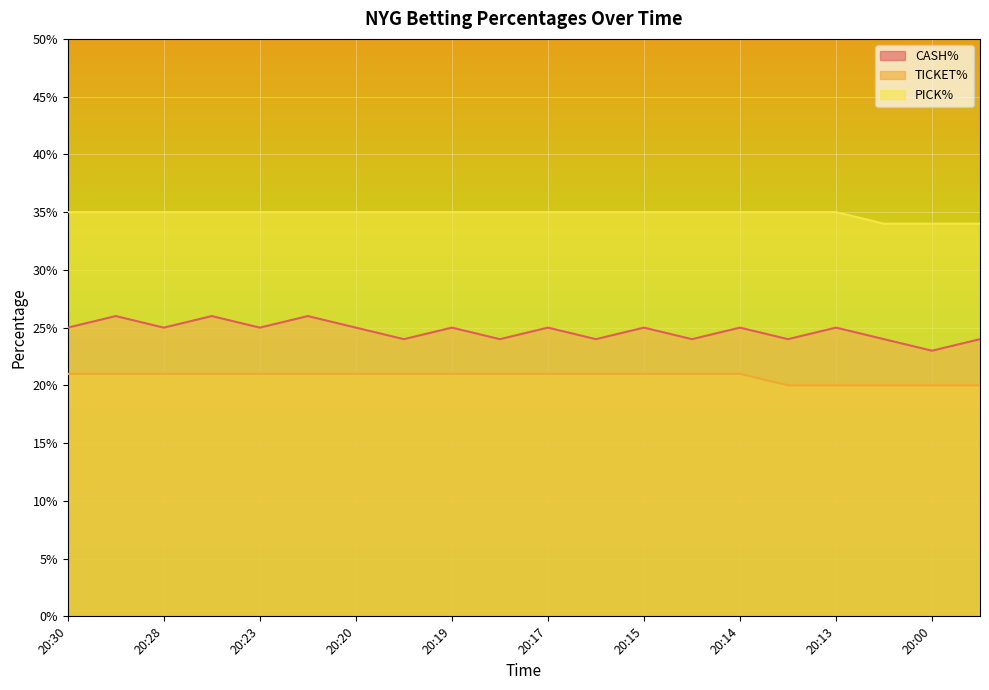

Is the value of TICKET% at 20:14 greater than the value of PICK% at 20:20?

No